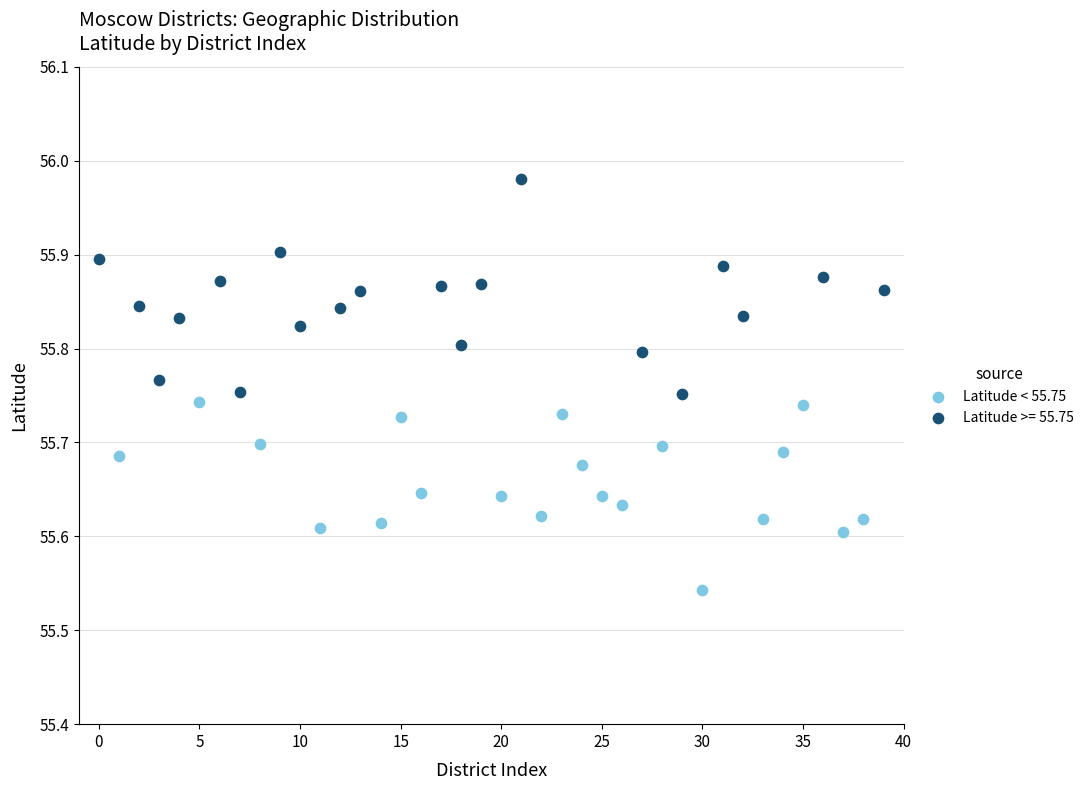

Which series contains the lowest Y value?

Latitude < 55.75